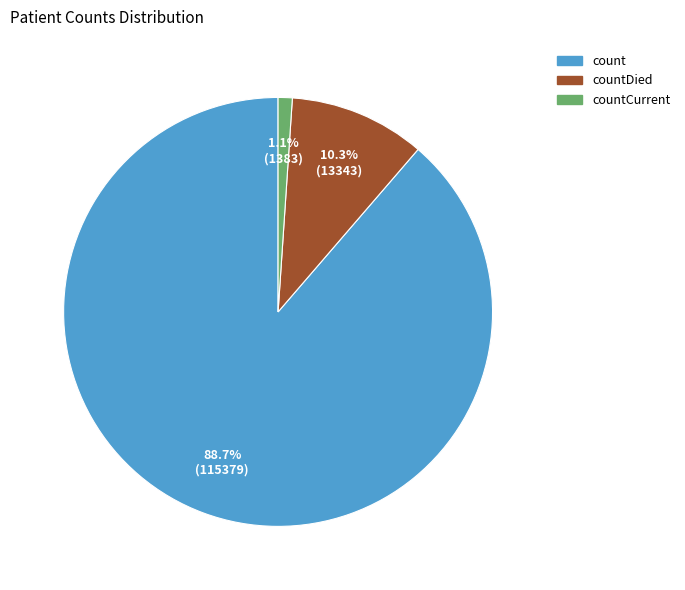

Does any single category account for the majority?

Yes